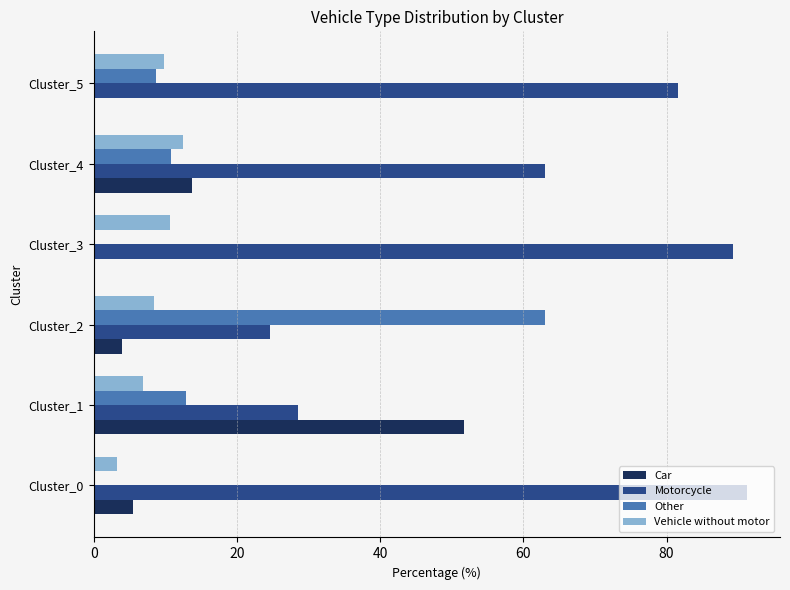

Where is Motorcycle nearest to the value 57?

Cluster_4